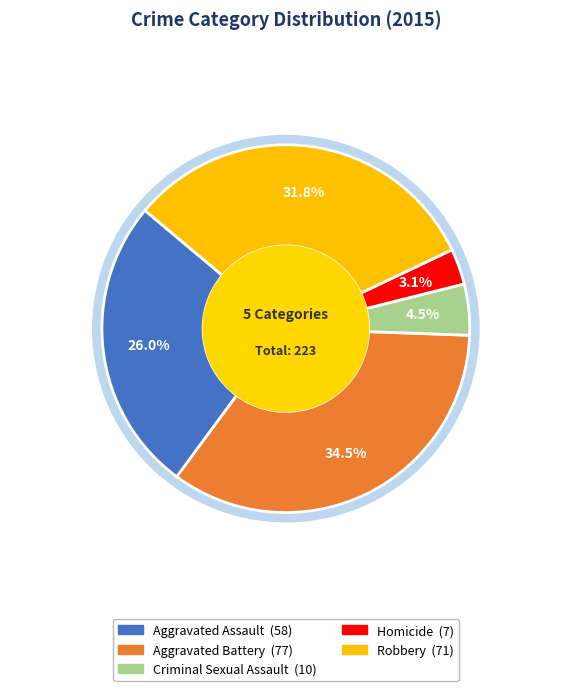

To the nearest percent, what portion does Criminal Sexual Assault represent?

4%